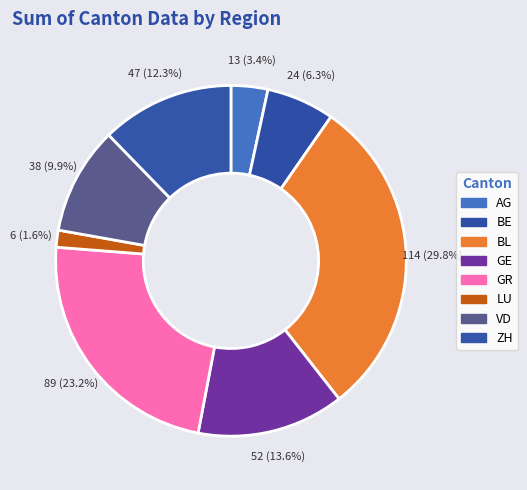

Which category has the biggest portion of the pie?

BL